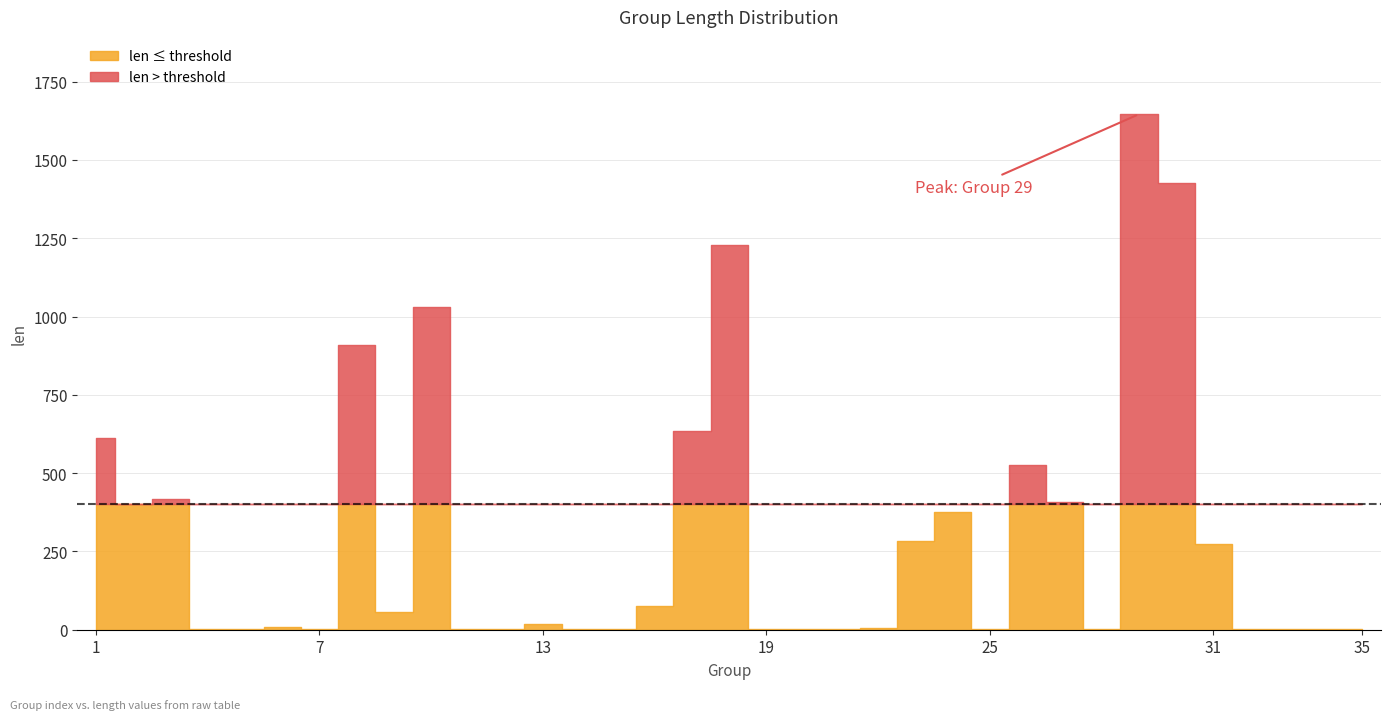

Rank the categories by value from lowest to highest.

4, 7, 11, 14, 21, 25, 32, 33, 34, 35, 5, 19, 20, 28, 12, 15, 22, 6, 13, 9, 16, 31, 23, 24, 2, 27, 3, 26, 1, 17, 8, 10, 18, 30, 29